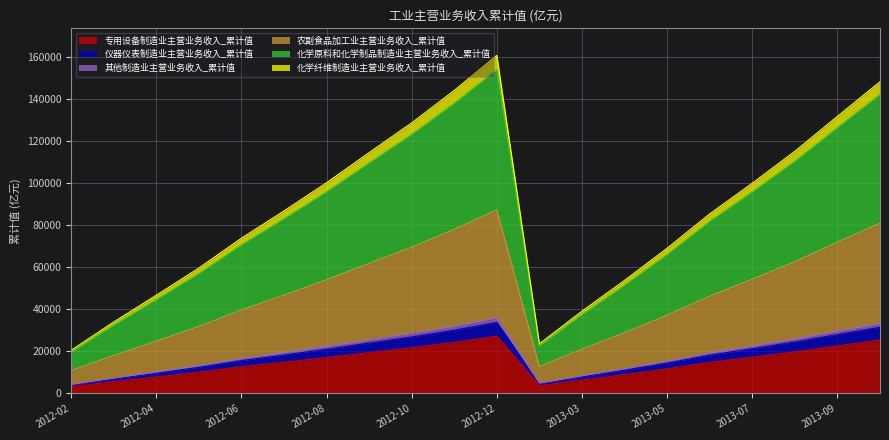

What is the difference between the highest and lowest values at 2012-06?

61095.0